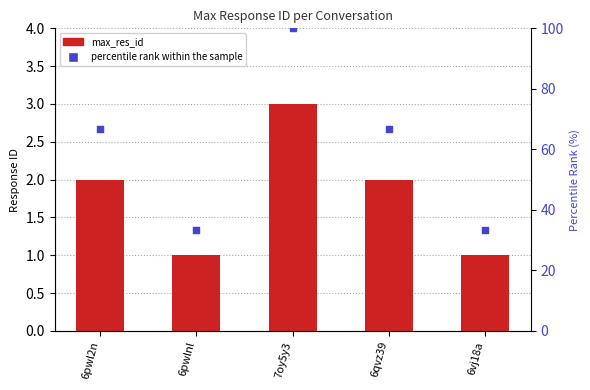

Which series reaches the minimum Y coordinate?

max_res_id